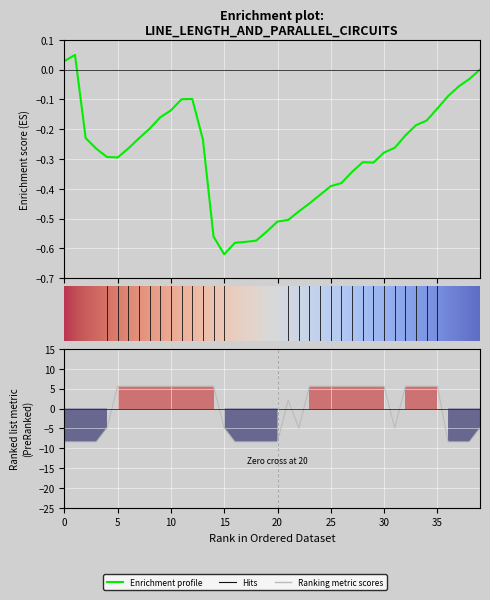

What is the value of the 2nd point from the left?

-8.4